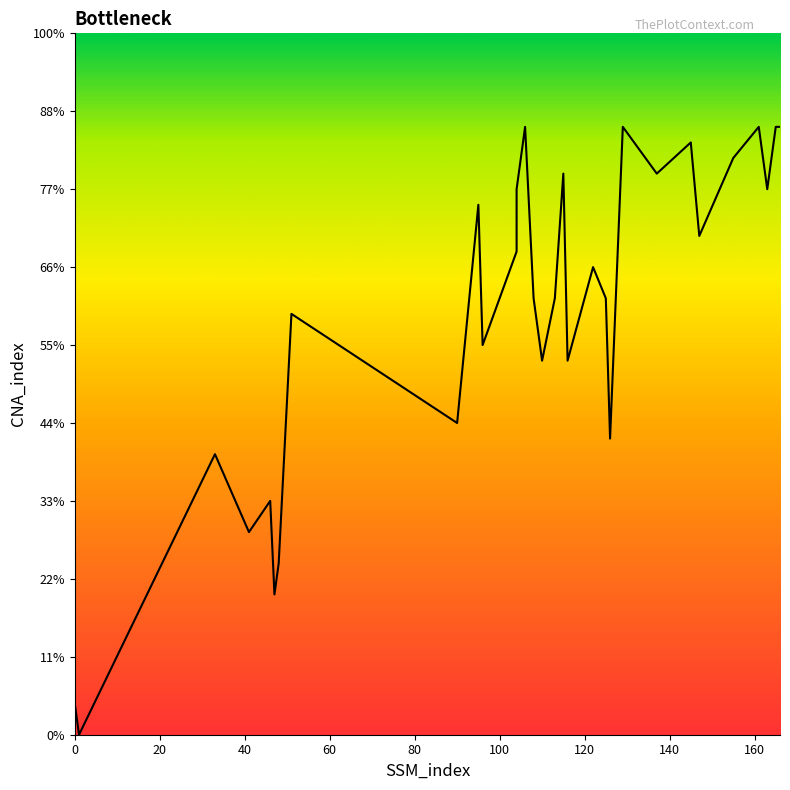

Reading left to right, what are all the values shown in this chart?

2	0	18	13	15	9	11	27	20	34	25	31	35	39	28	24	28	36	24	30	28	19	39	36	38	32	37	39	35	39	39